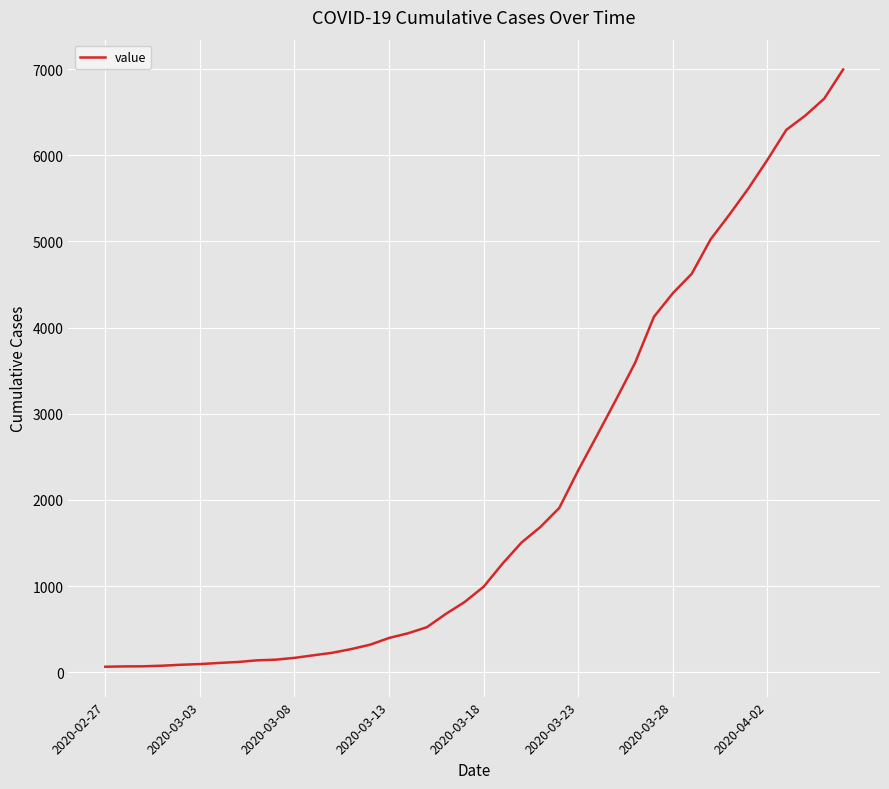

Is this an area chart (filled region under the line)?

No